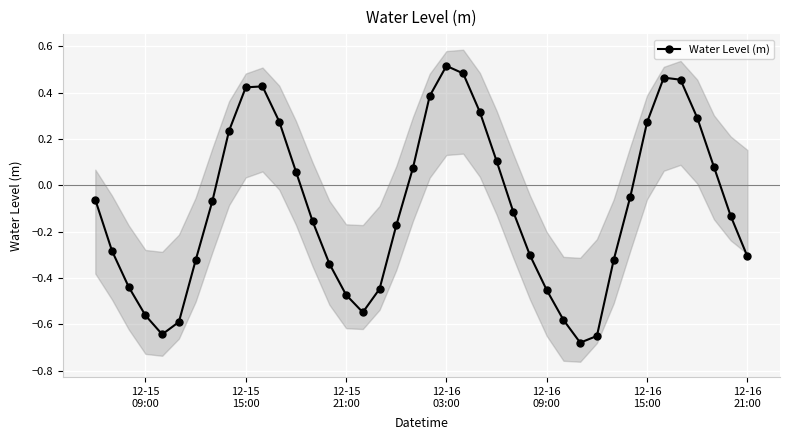

True or false: Water Level (m) has more than 1 interior local peaks.

True